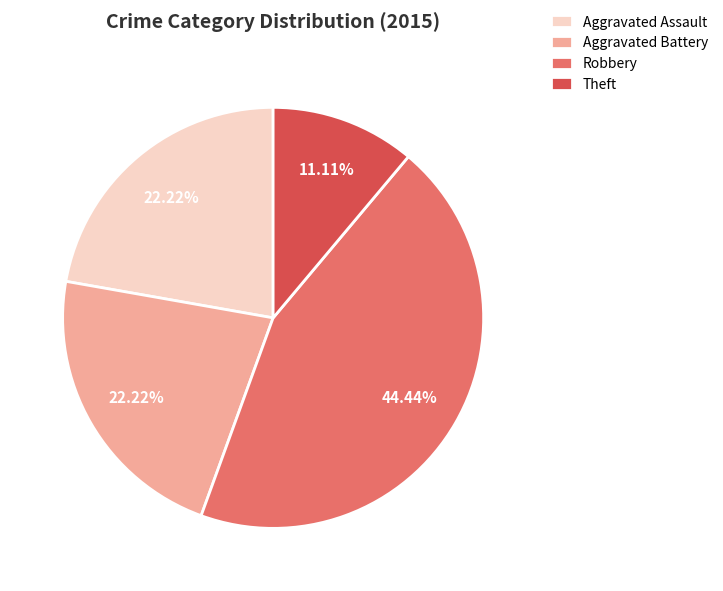

Which category has the biggest portion of the pie?

Robbery